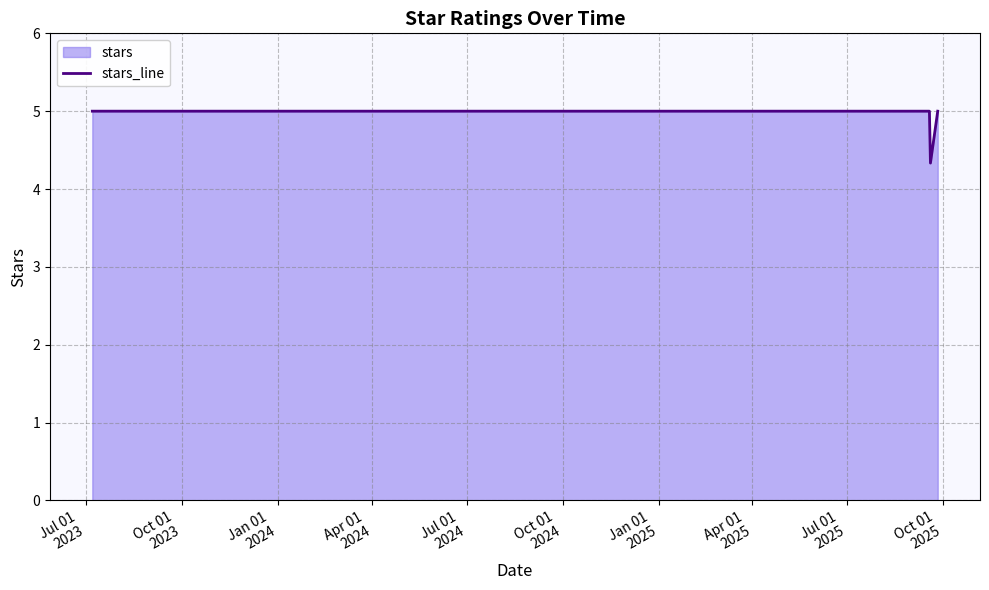

What is the difference between the maximum and minimum values?

0.7